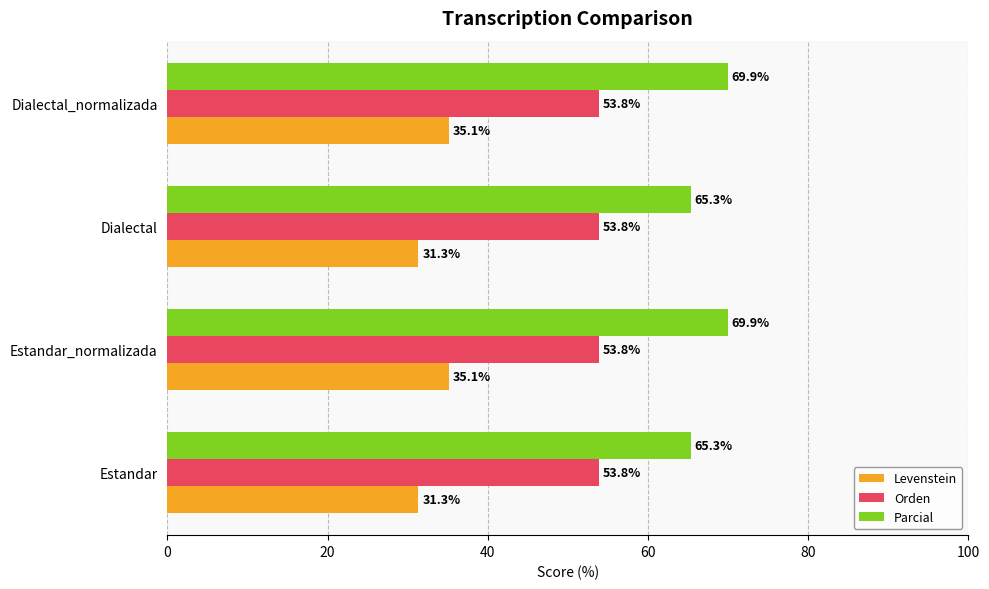

What is the difference between the maximum and second lowest values in the Parcial series?

4.6